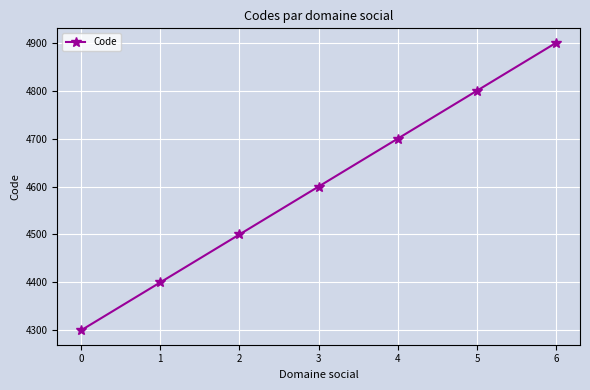

What is the average value?

4600